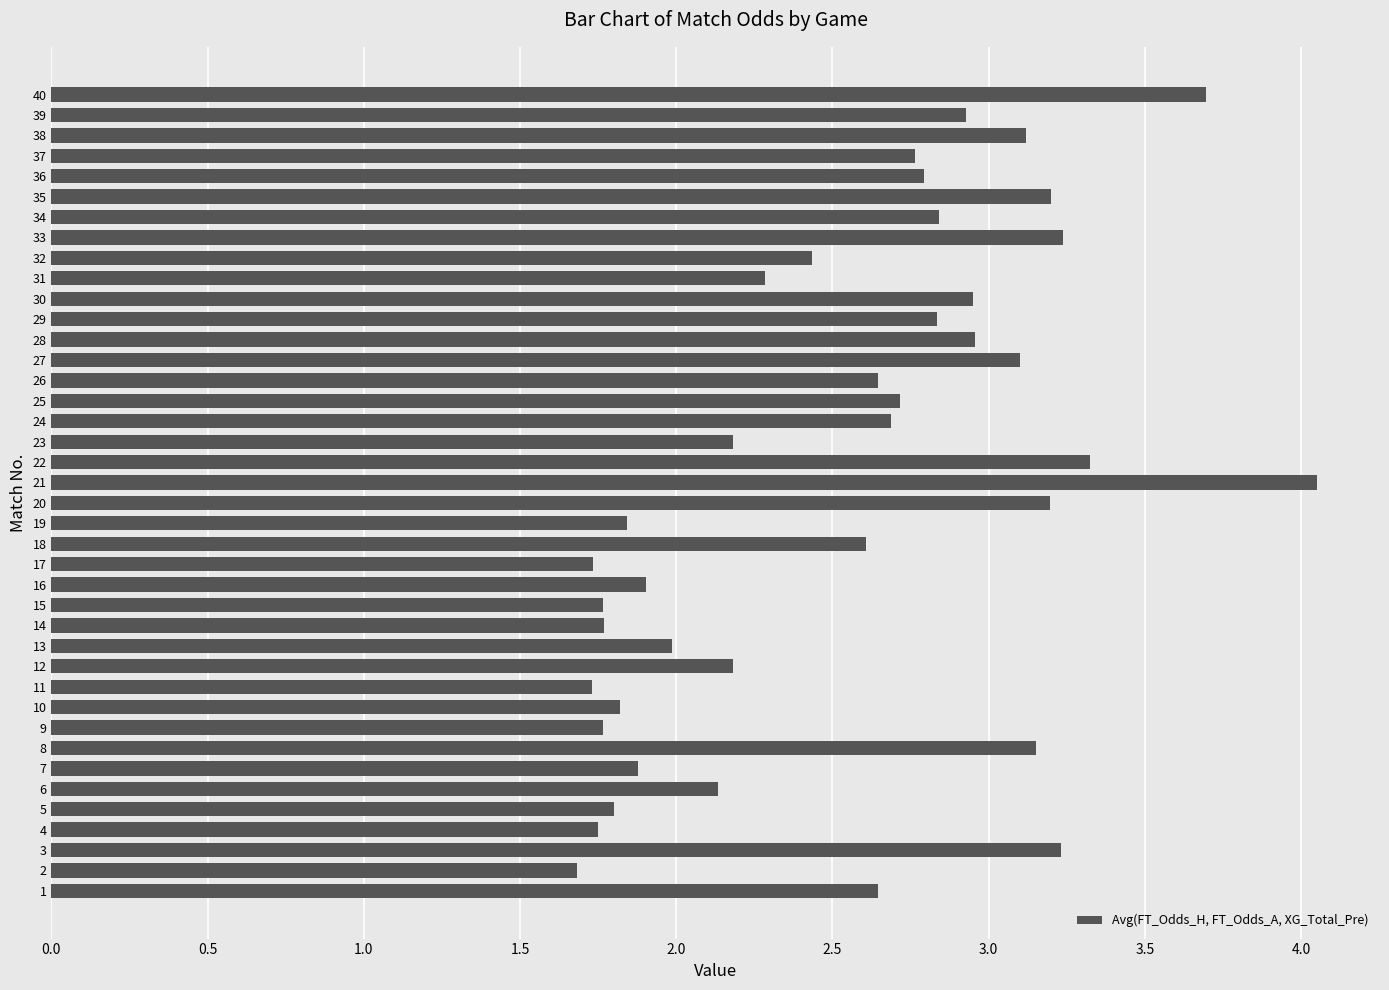

What is the difference between the maximum and minimum values?

2.4